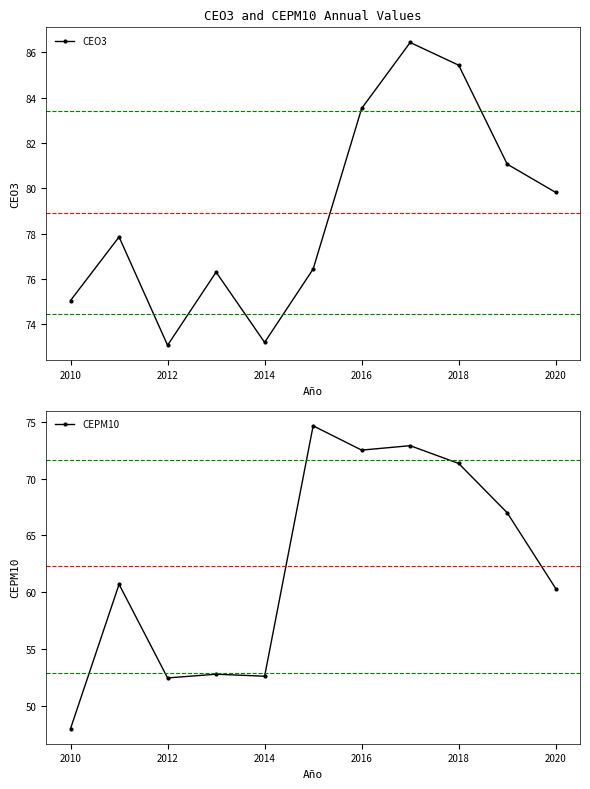

What is the sum of the CEPM10 values at 2010 and 2016?

120.5